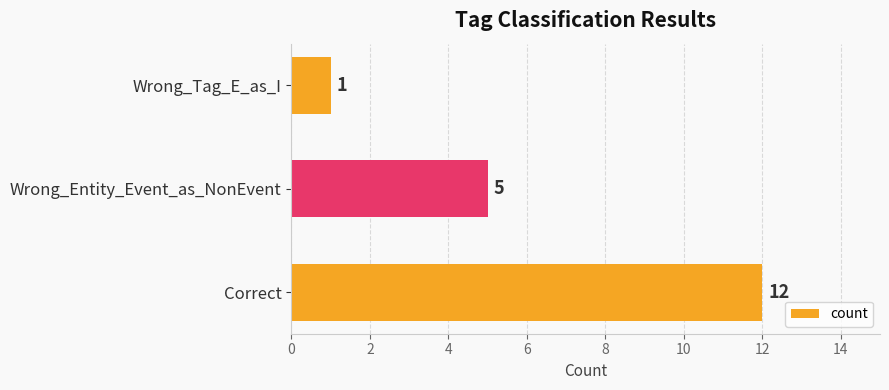

True or false: the data shows 12 at Correct.

True